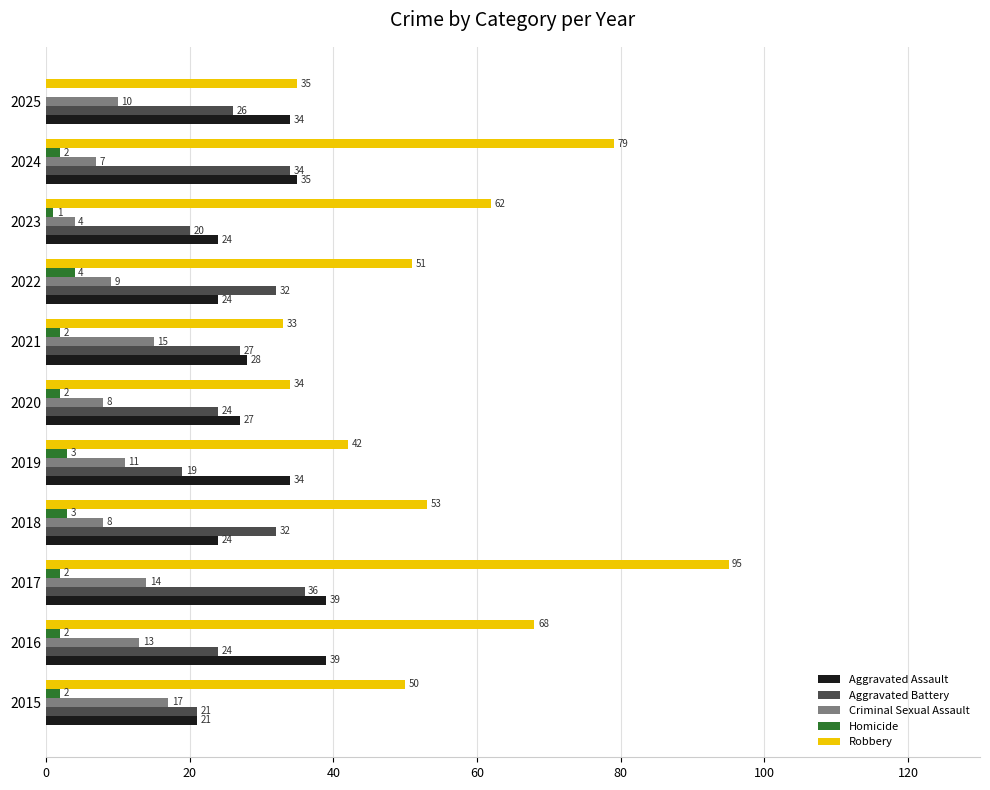

Which series changed the most between 2018 and 2022?

Robbery